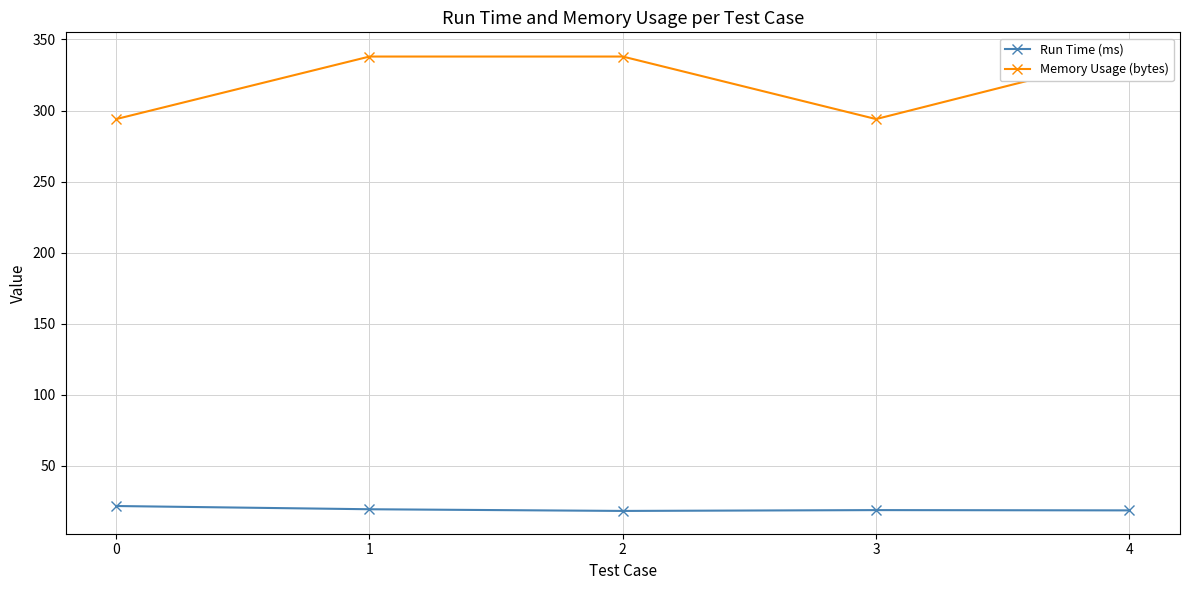

What is the value of the Memory Usage (bytes) point at the 1st from the left?

294.0